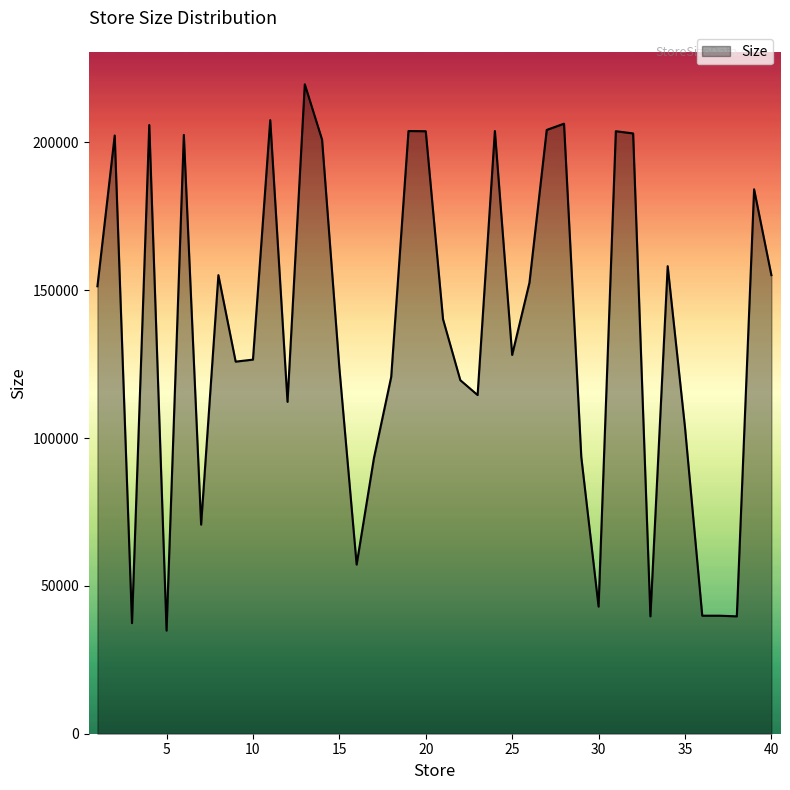

What is the minimum value shown in the chart?

34875